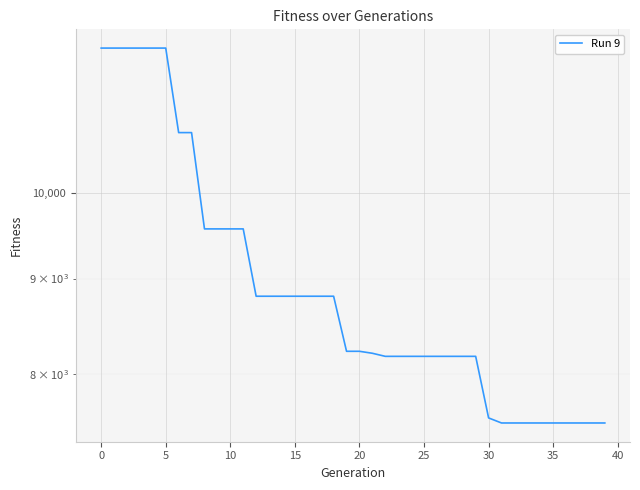

What is the smallest value displayed?

7534